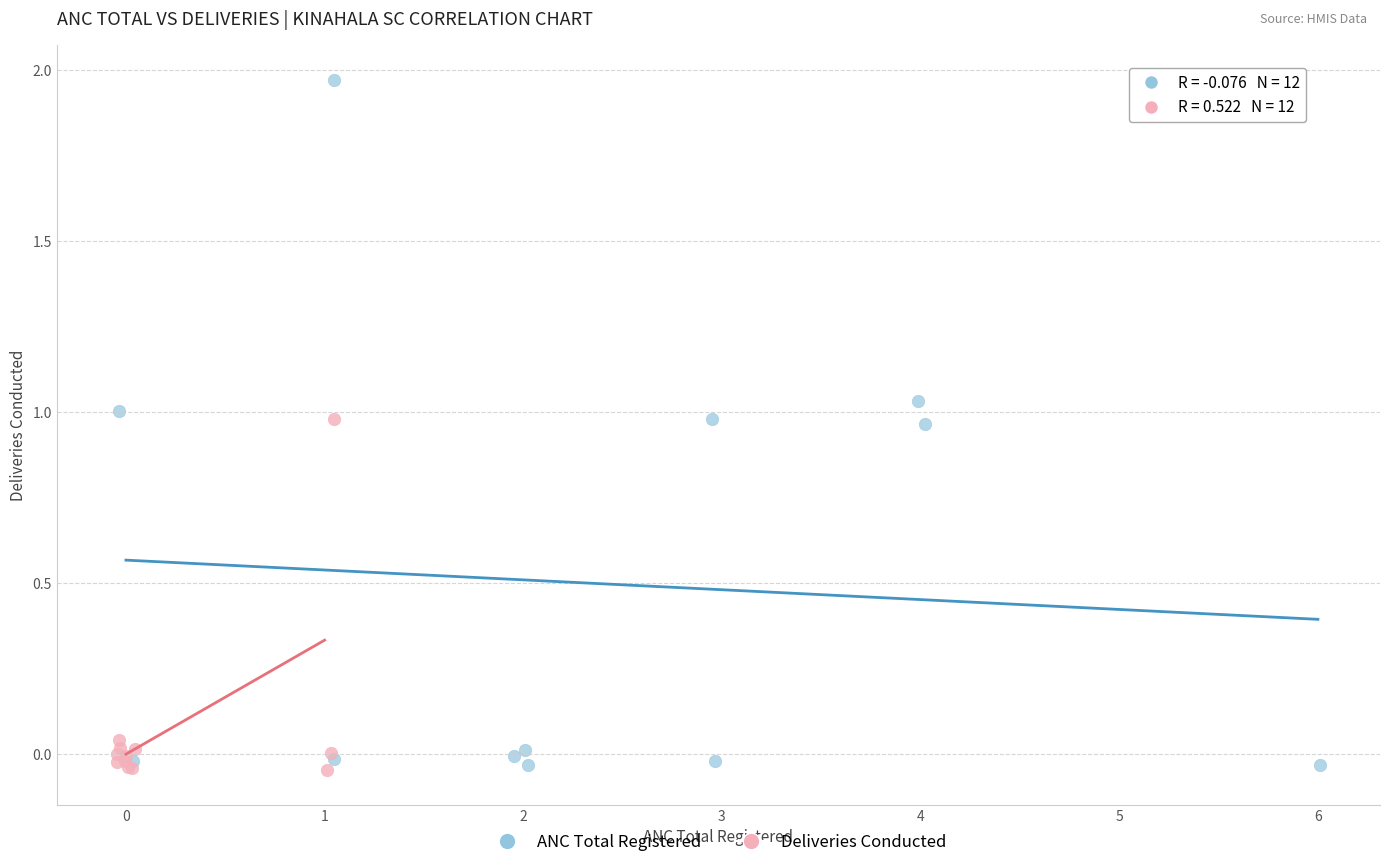

Which series reaches the maximum Y coordinate?

ANC Total Registered